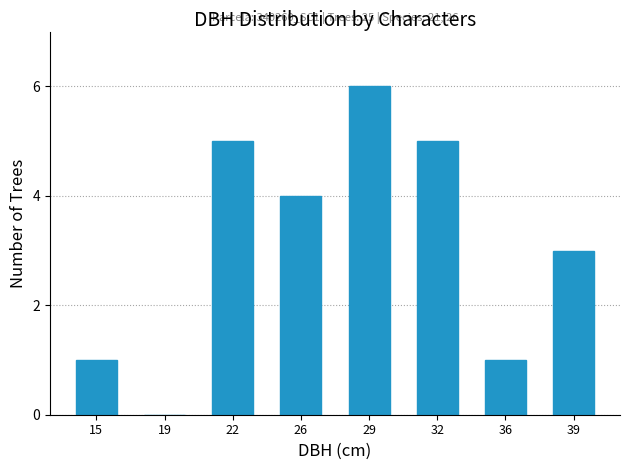

Reading left to right, extract all data points from this chart.

15=1	19=0	22=5	26=4	29=6	32=5	36=1	39=3